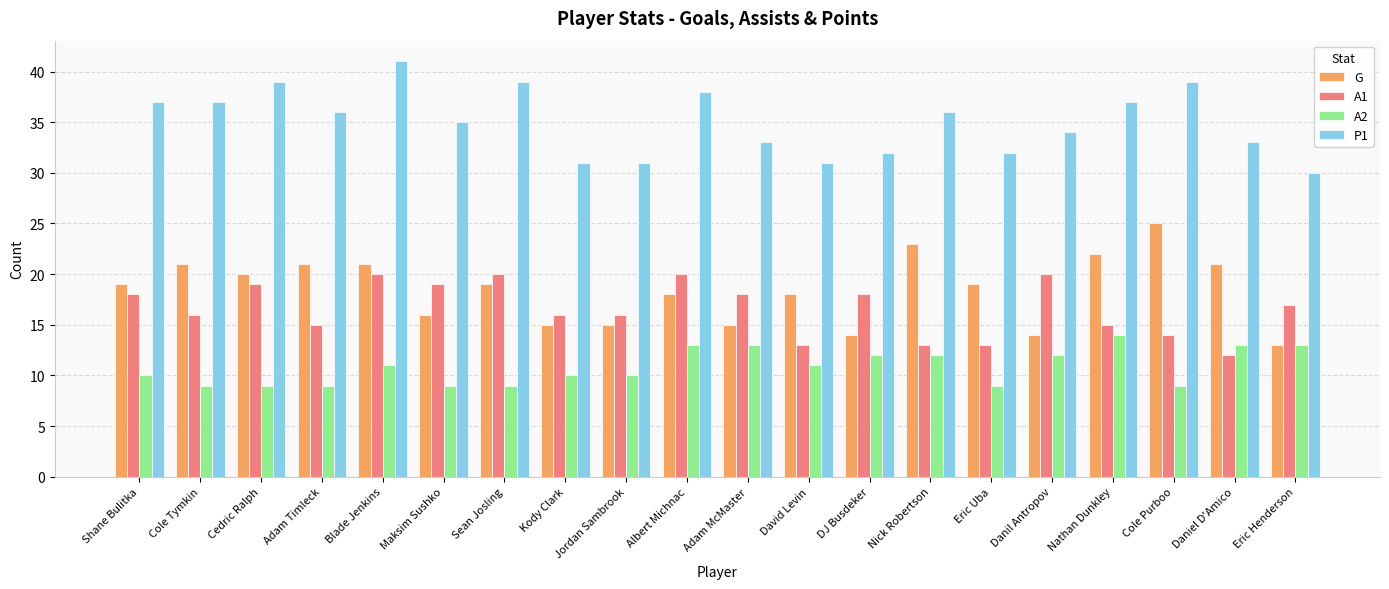

At which category is the sum across all series the highest?

Blade Jenkins